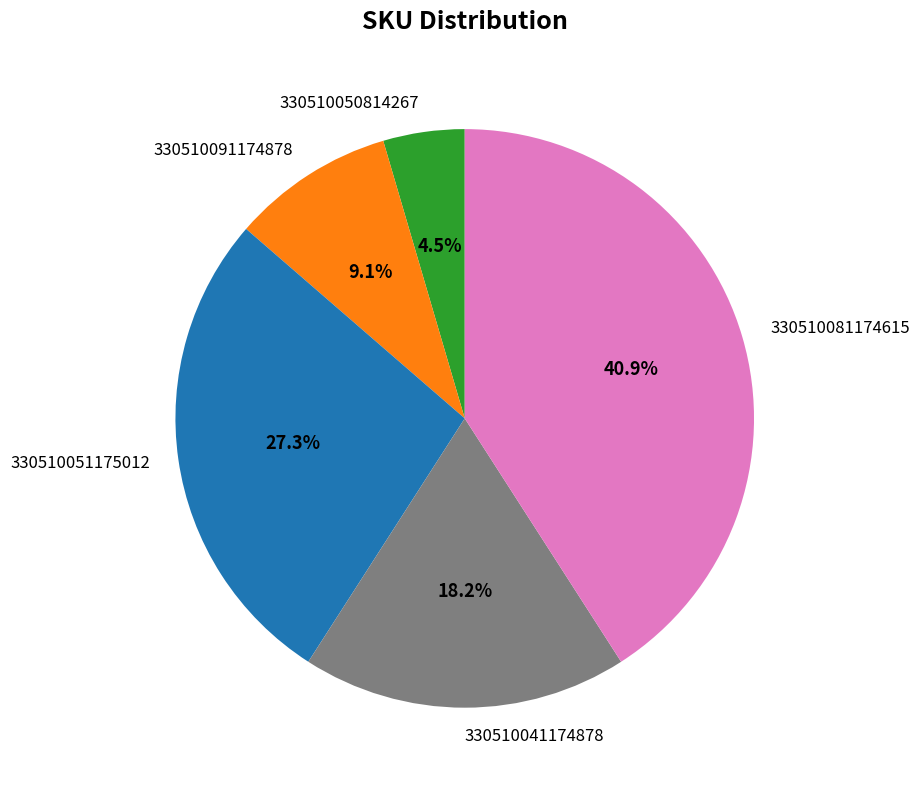

To the nearest percent, what is the difference between the largest and smallest slice percentages?

36%